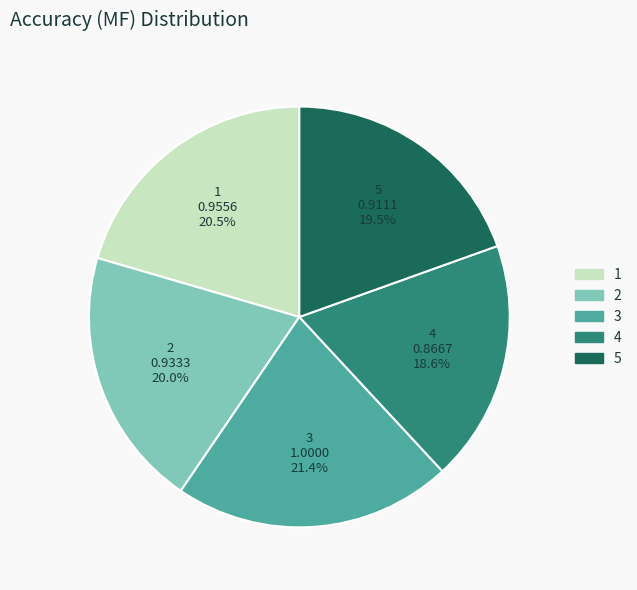

To the nearest percent, what is the average slice percentage?

20%